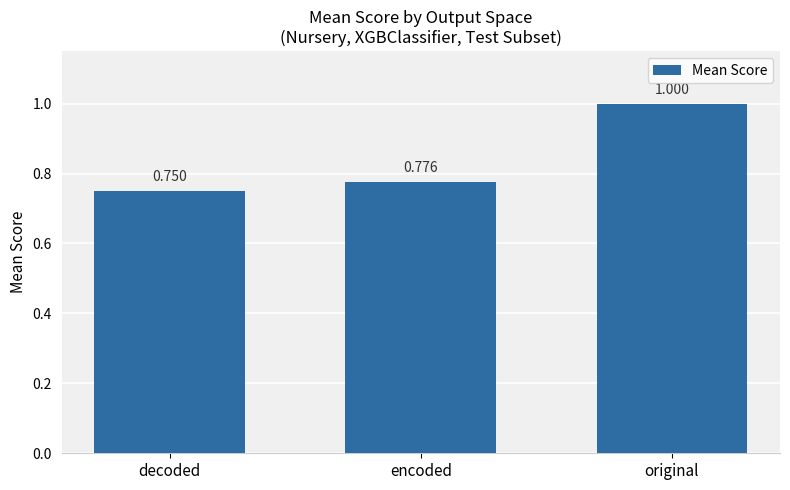

What is the label of the 1st bar from the right?

original